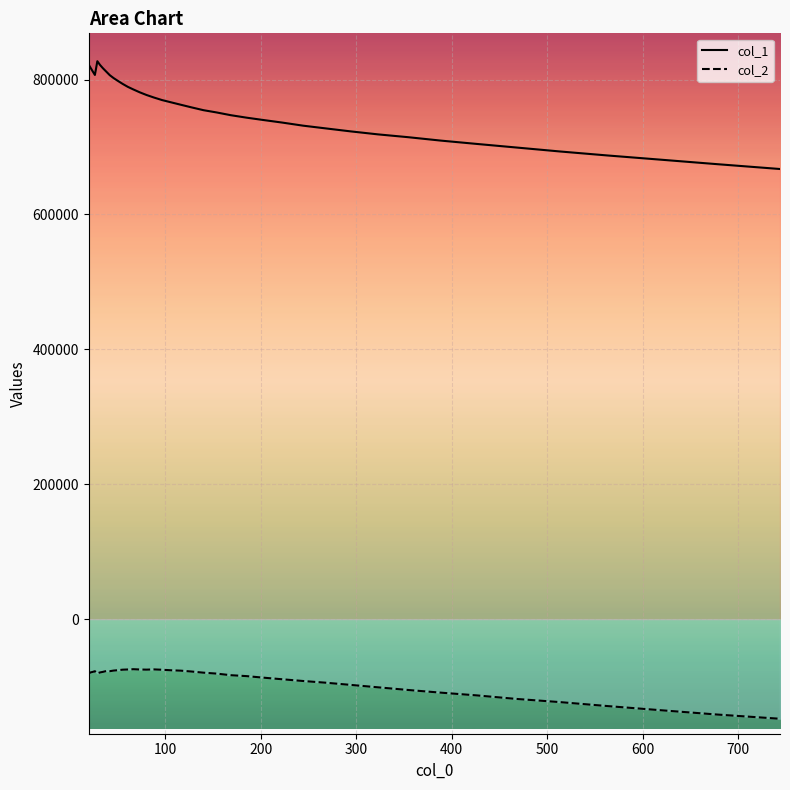

Rank the series by their maximum value, from lowest to highest.

col_2, col_1